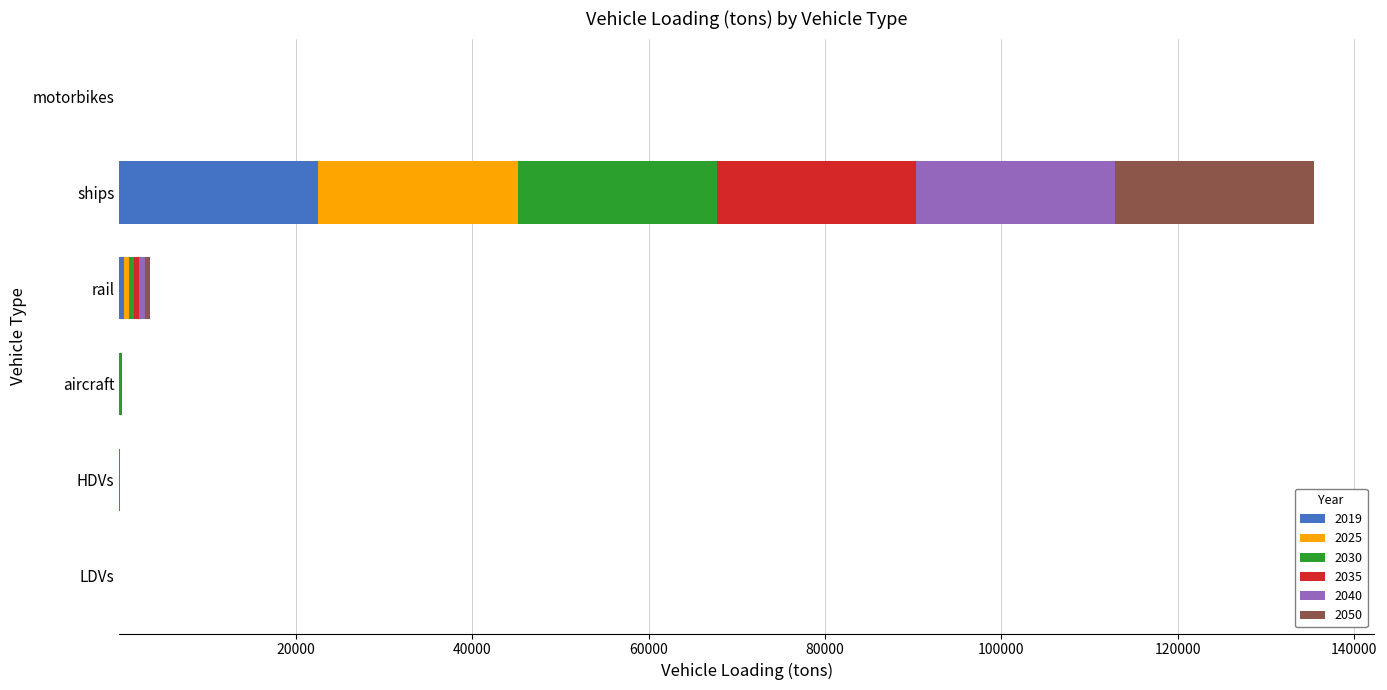

What is the total value across all series at ships?

135466.3